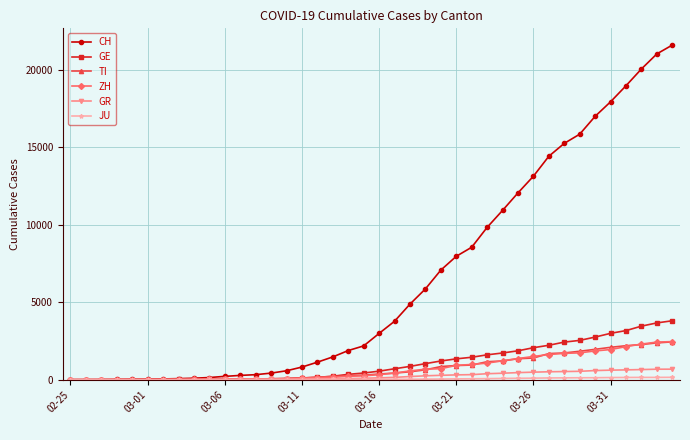

What is the highest value of the TI series?

2442